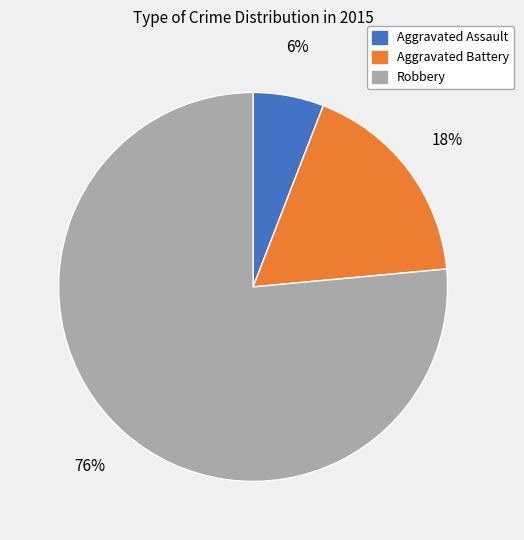

Is the sum of Aggravated Assault and Robbery greater than half?

Yes